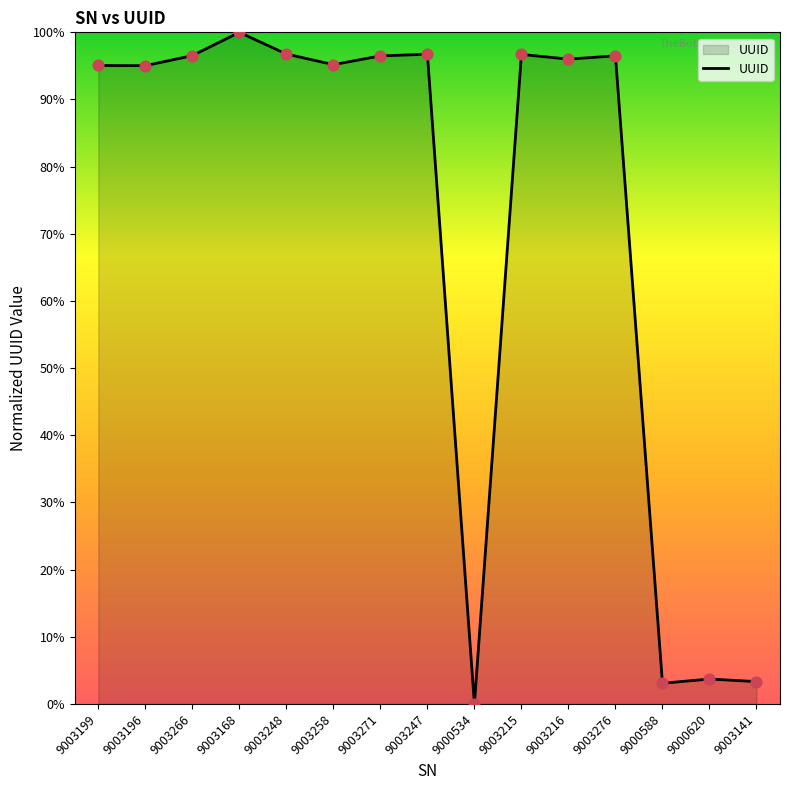

What is the change in value from 9003266 to 9003216?

-0.5